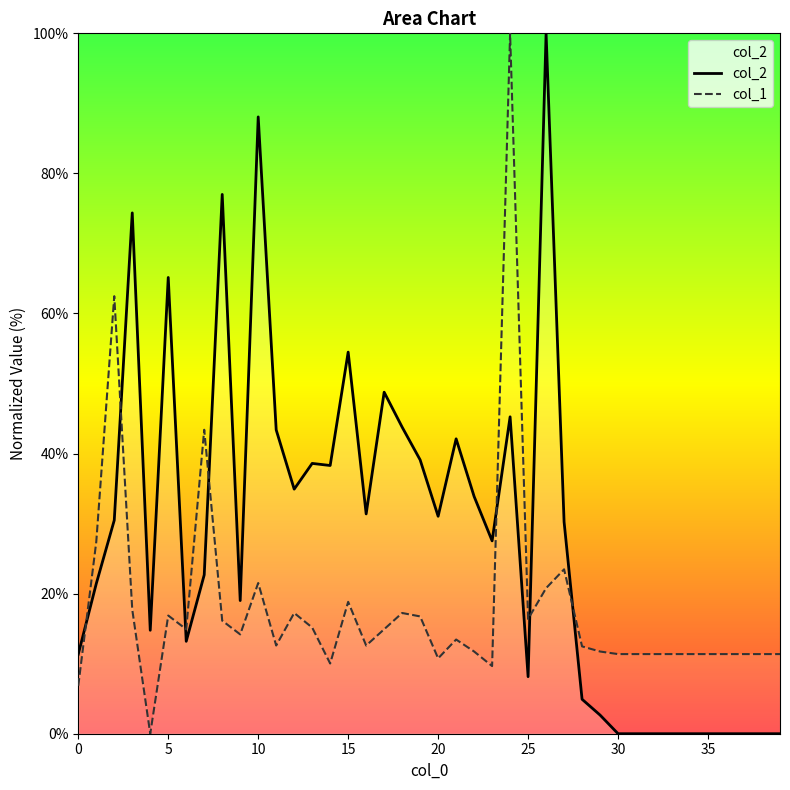

How many data points in col_2 are above 30?

20